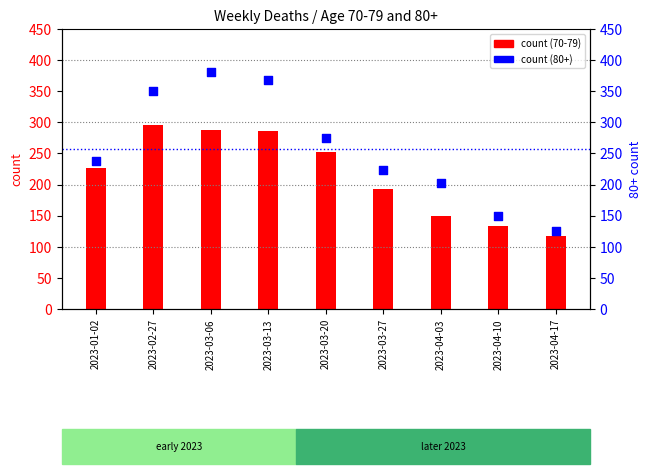

Which series has the largest total across all categories?

count (80+)